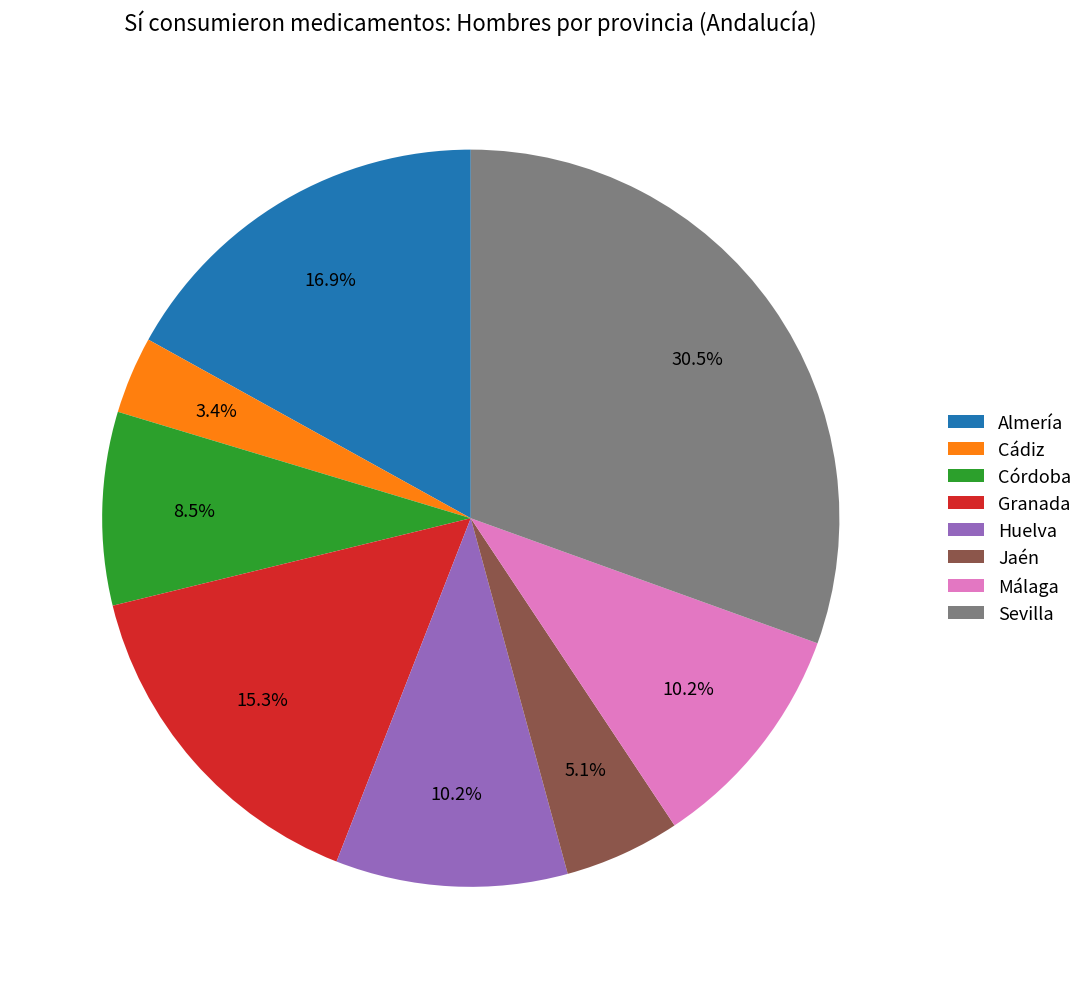

Which category has the biggest portion of the pie?

Sevilla